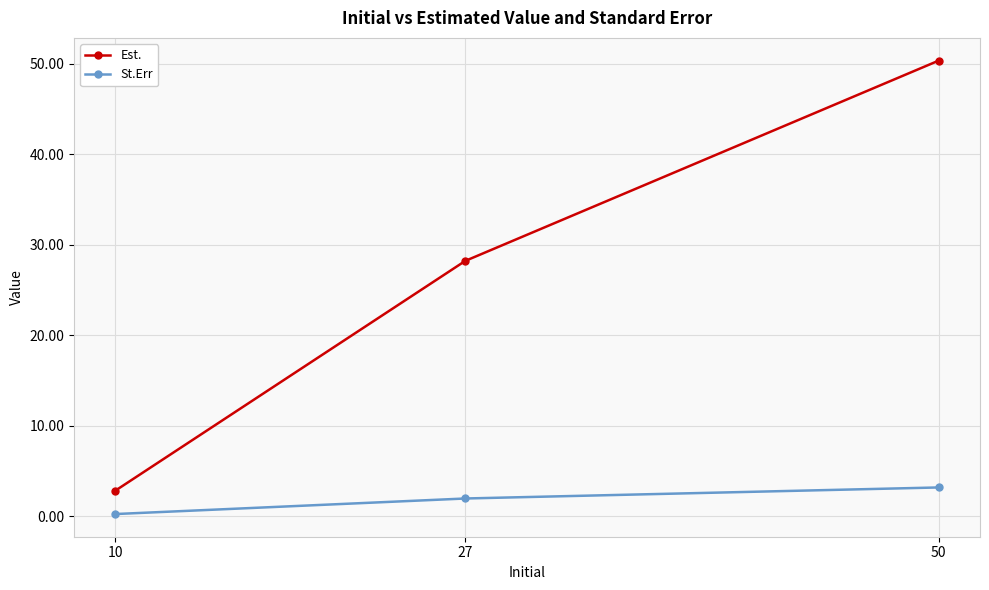

At which label does St.Err reach its peak?

50